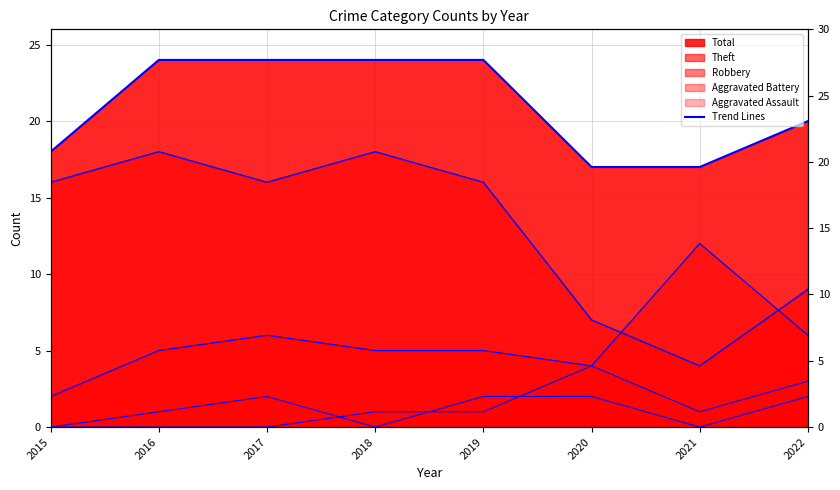

Reading left to right, transcribe all the data shown in this chart.

Total (line): 18	24	24	24	24	17	17	20
Theft (line): 16	18	16	18	16	7	4	9
Robbery (line): 2	5	6	5	5	4	12	6
Aggravated Battery (line): 0	0	0	1	1	4	1	3
Aggravated Assault (line): 0	1	2	0	2	2	0	2